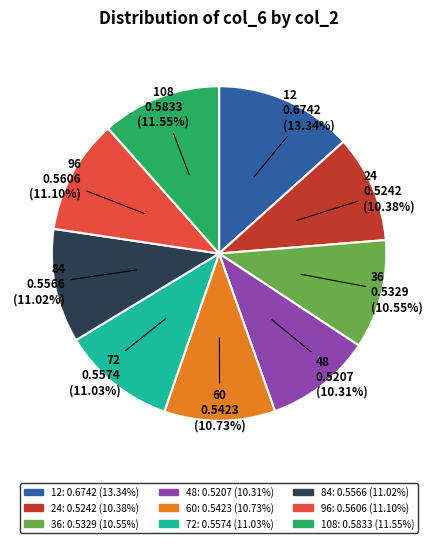

What percentage is the 72 slice, to the nearest percent?

11%